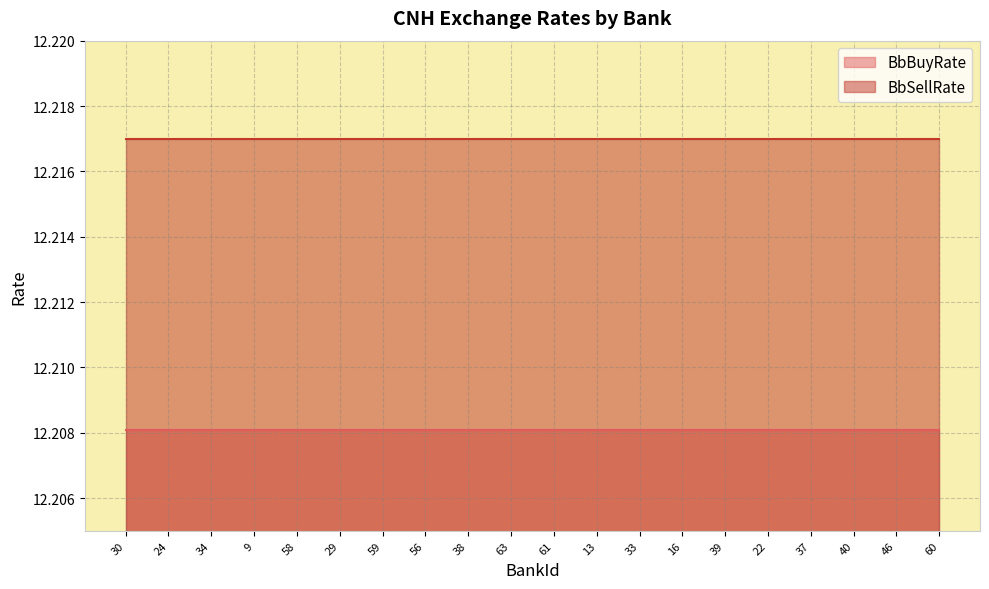

At which label is BbSellRate closest to 12?

30